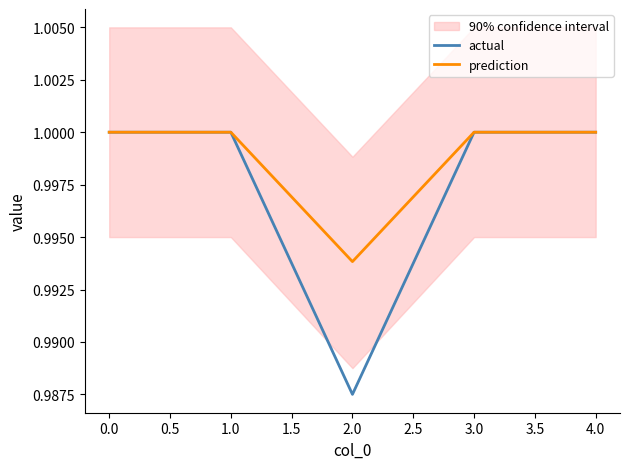

At which label is actual closest to 0?

2.0